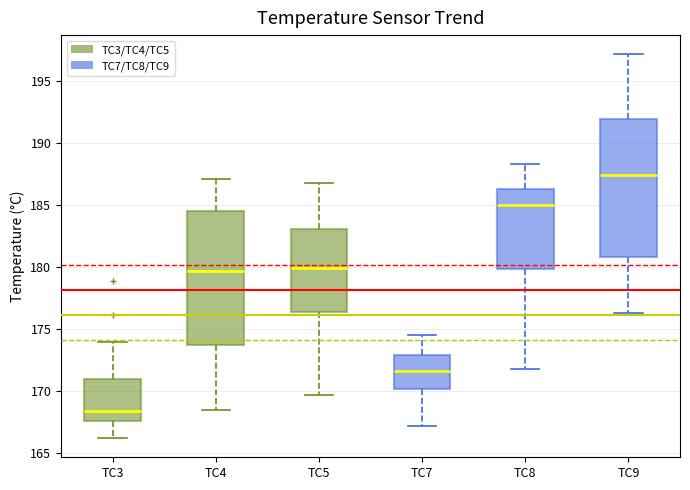

Where is the upper edge of the box for TC8 on the y-axis? The values are not printed on the chart, so give them approximately, as read against the axis.

186.5